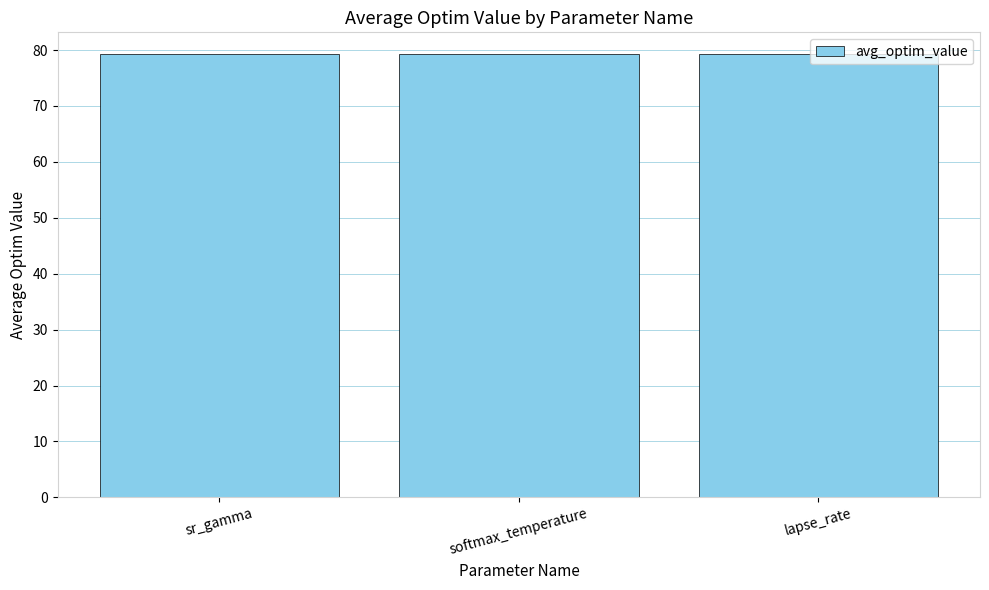

At which category does the chart reach its minimum across all series?

sr_gamma